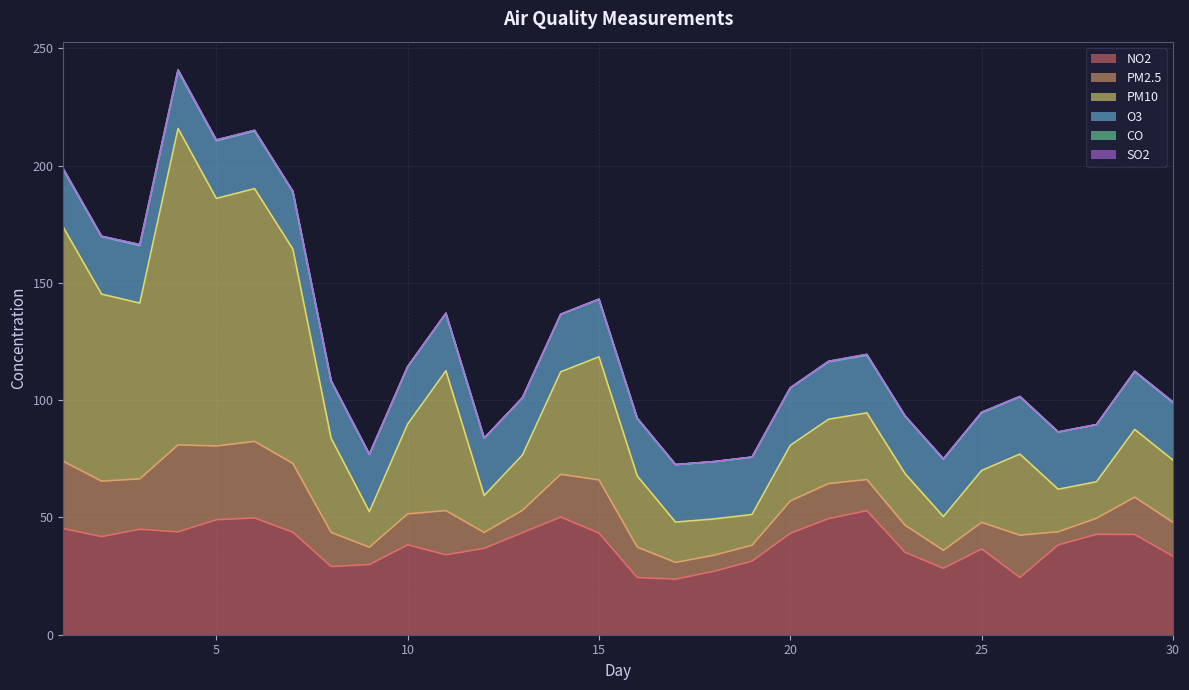

Which category has the highest value in the NO2 series?

22